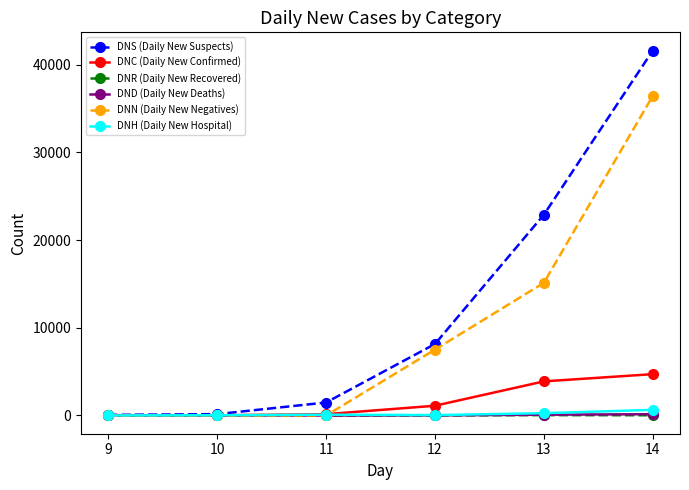

What is the greatest value displayed?

41623